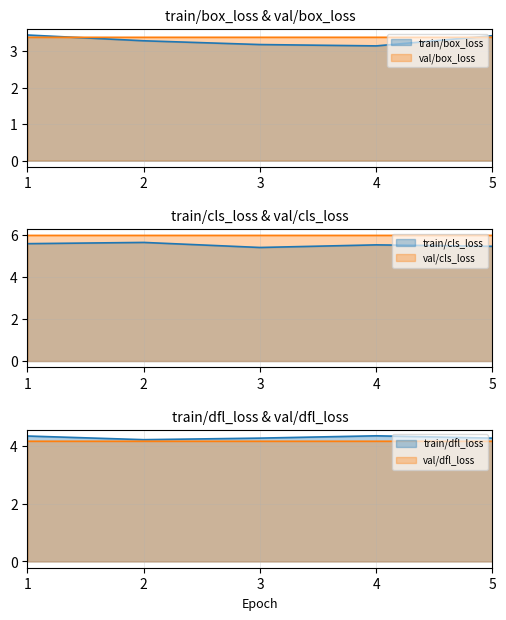

Which series has the widest spread of values?

train/box_loss